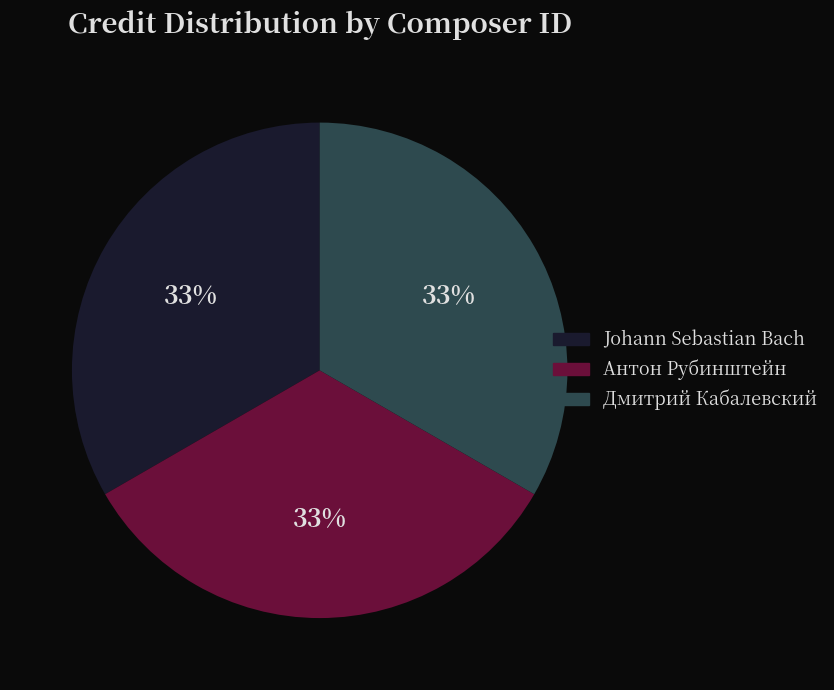

Is Johann Sebastian Bach the majority of the pie?

No